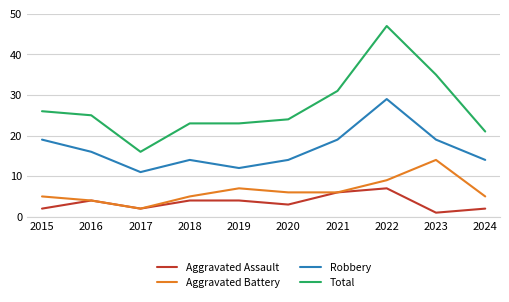

How many values in the Aggravated Battery series are below 6?

5